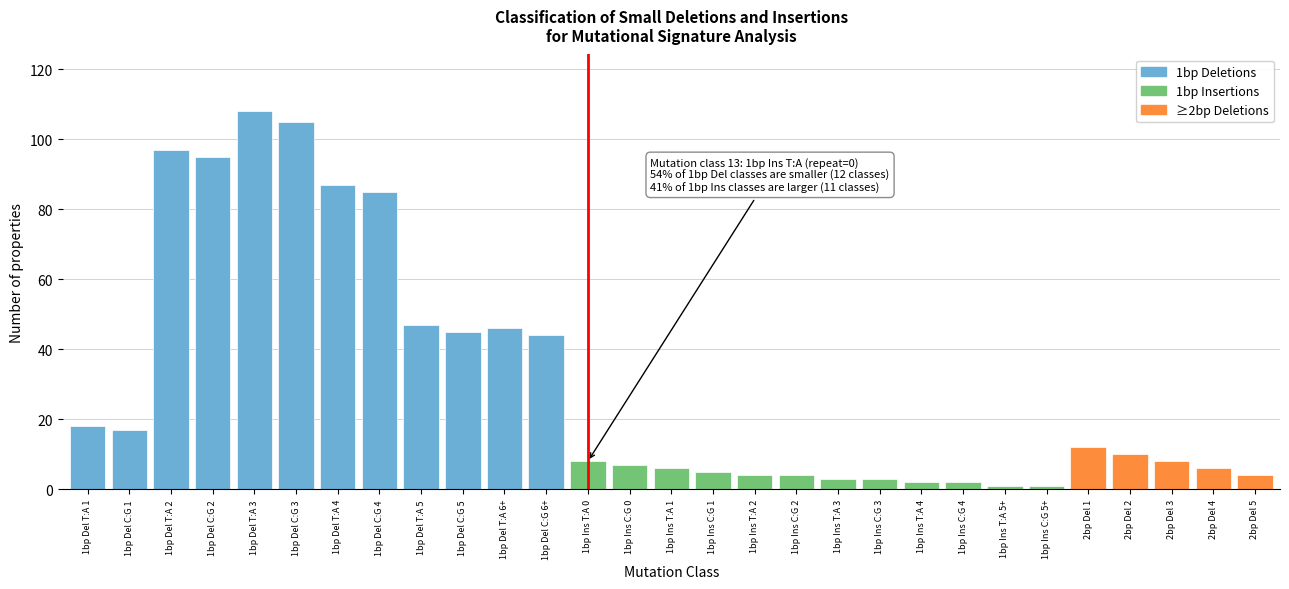

Reading left to right, transcribe all the data shown in this chart.

18	17	97	95	108	105	87	85	47	45	46	44	8	7	6	5	4	4	3	3	2	2	1	1	12	10	8	6	4